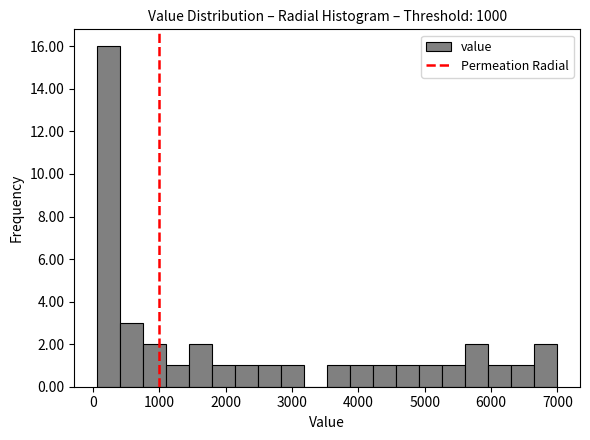

Around what value on the x-axis is the tallest bar? Give the approximate position of its centre, as read against the axis.

200